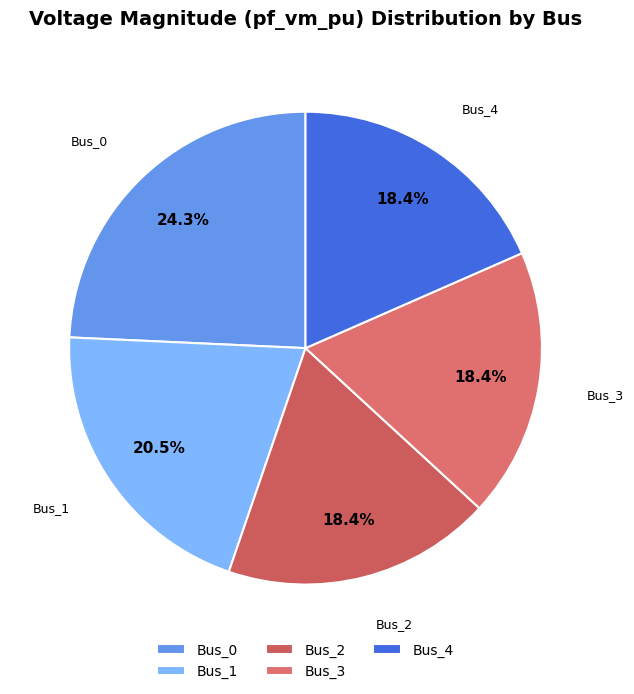

Does Bus_4 account for over 50% of the chart?

No